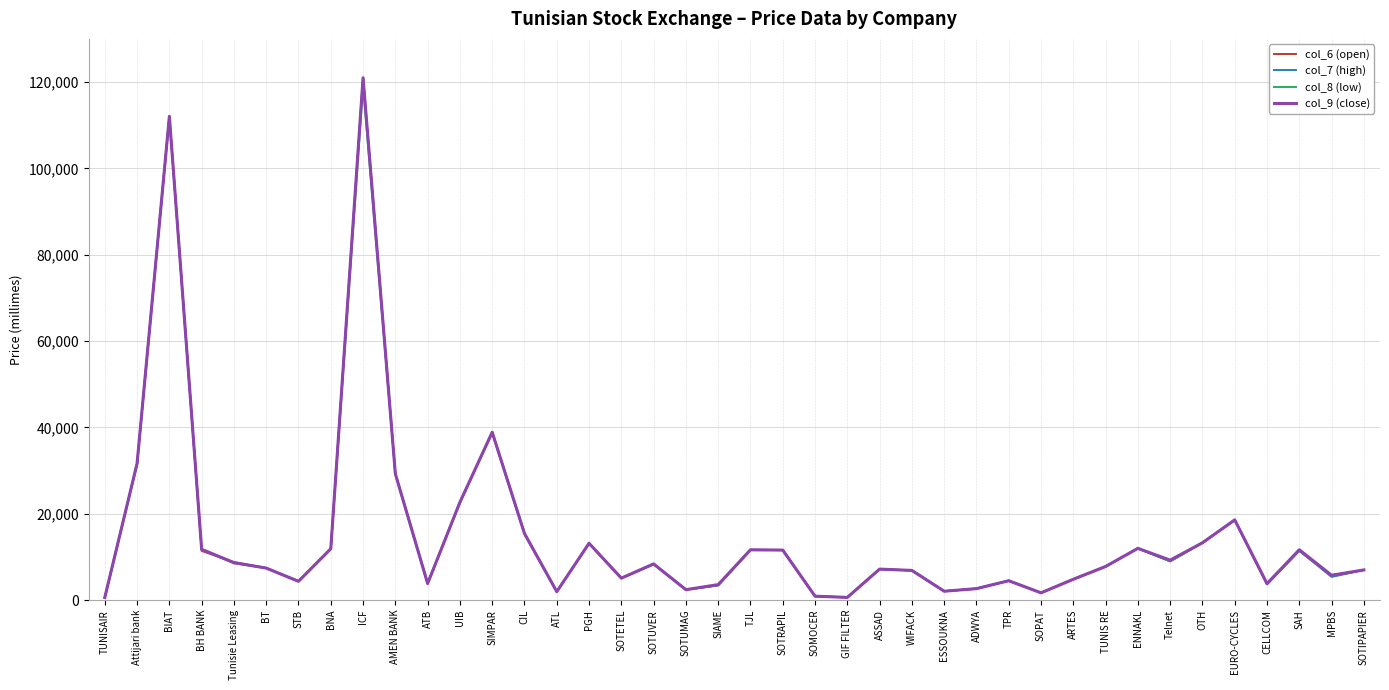

Count the number of categories in the chart.

40